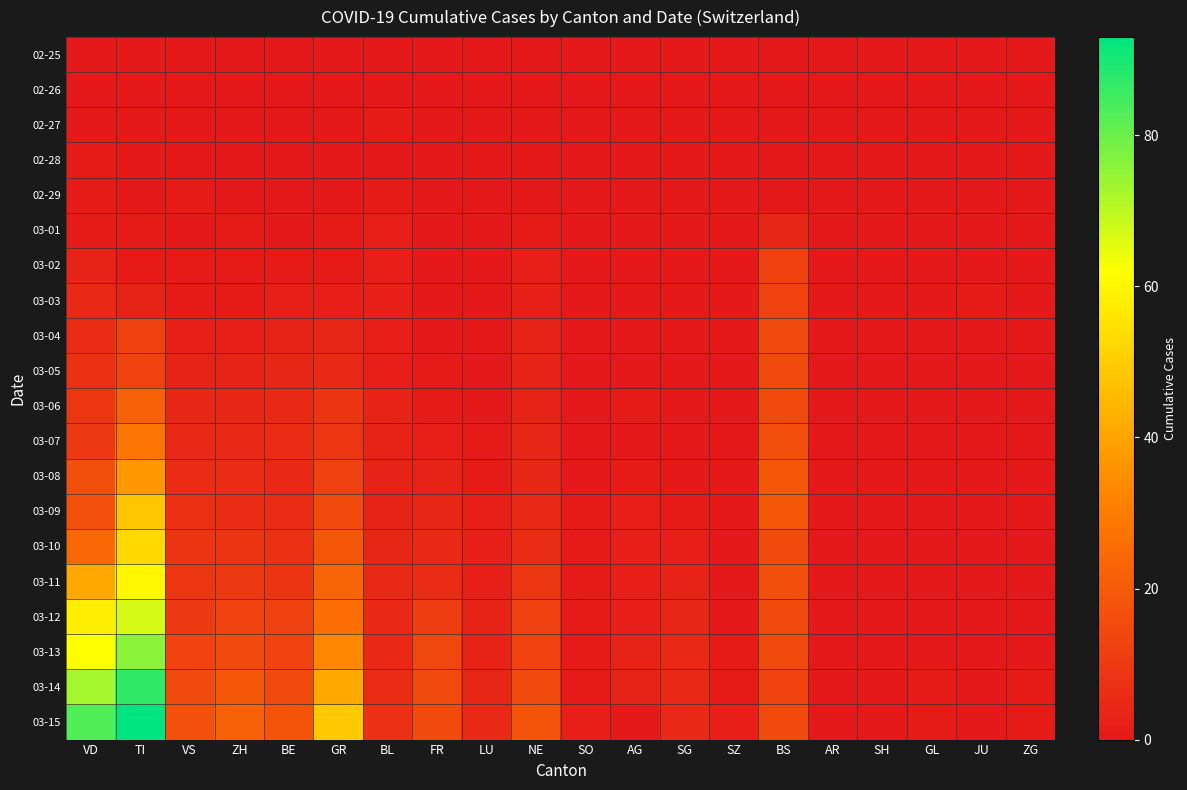

Reading left to right, transcribe all the data shown in this chart.

02-25: VD=0	TI=0	VS=0	ZH=0	BE=0	GR=0	BL=0	FR=0	LU=0	NE=0	SO=0	AG=0	SG=0	SZ=0	BS=0	AR=0	SH=0	GL=0	JU=0	ZG=0
02-26: VD=0	TI=0	VS=0	ZH=0	BE=0	GR=0	BL=0	FR=0	LU=0	NE=0	SO=0	AG=0	SG=0	SZ=0	BS=0	AR=0	SH=0	GL=0	JU=0	ZG=0
02-27: VD=0	TI=0	VS=0	ZH=0	BE=0	GR=0	BL=1	FR=0	LU=0	NE=0	SO=0	AG=0	SG=0	SZ=0	BS=0	AR=0	SH=0	GL=0	JU=0	ZG=0
02-28: VD=1	TI=0	VS=0	ZH=0	BE=0	GR=0	BL=0	FR=0	LU=0	NE=0	SO=0	AG=0	SG=0	SZ=0	BS=0	AR=0	SH=0	GL=0	JU=0	ZG=0
02-29: VD=1	TI=0	VS=1	ZH=0	BE=0	GR=0	BL=1	FR=0	LU=0	NE=0	SO=0	AG=0	SG=0	SZ=0	BS=0	AR=0	SH=0	GL=0	JU=0	ZG=0
03-01: VD=1	TI=1	VS=0	ZH=1	BE=0	GR=1	BL=2	FR=0	LU=0	NE=1	SO=0	AG=0	SG=0	SZ=0	BS=4	AR=0	SH=0	GL=0	JU=0	ZG=0
03-02: VD=3	TI=1	VS=1	ZH=1	BE=1	GR=1	BL=2	FR=0	LU=0	NE=2	SO=0	AG=0	SG=0	SZ=0	BS=12	AR=0	SH=0	GL=0	JU=0	ZG=0
03-03: VD=5	TI=3	VS=1	ZH=1	BE=2	GR=2	BL=2	FR=0	LU=0	NE=2	SO=0	AG=0	SG=0	SZ=0	BS=13	AR=0	SH=0	GL=0	JU=1	ZG=0
03-04: VD=6	TI=12	VS=2	ZH=2	BE=3	GR=4	BL=2	FR=0	LU=0	NE=3	SO=0	AG=0	SG=0	SZ=0	BS=15	AR=0	SH=0	GL=0	JU=0	ZG=0
03-05: VD=7	TI=13	VS=3	ZH=3	BE=4	GR=5	BL=2	FR=1	LU=0	NE=3	SO=0	AG=0	SG=0	SZ=0	BS=15	AR=0	SH=0	GL=0	JU=0	ZG=0
03-06: VD=9	TI=22	VS=4	ZH=4	BE=5	GR=8	BL=3	FR=1	LU=0	NE=3	SO=0	AG=1	SG=0	SZ=0	BS=15	AR=0	SH=0	GL=0	JU=0	ZG=0
03-07: VD=10	TI=28	VS=5	ZH=5	BE=6	GR=9	BL=3	FR=2	LU=1	NE=4	SO=0	AG=0	SG=0	SZ=0	BS=16	AR=0	SH=0	GL=0	JU=0	ZG=0
03-08: VD=16	TI=37	VS=6	ZH=6	BE=5	GR=12	BL=3	FR=3	LU=1	NE=4	SO=0	AG=1	SG=0	SZ=0	BS=19	AR=0	SH=0	GL=0	JU=0	ZG=0
03-09: VD=17	TI=48	VS=7	ZH=6	BE=6	GR=15	BL=3	FR=4	LU=2	NE=5	SO=1	AG=2	SG=1	SZ=0	BS=19	AR=0	SH=0	GL=0	JU=0	ZG=0
03-10: VD=24	TI=53	VS=8	ZH=8	BE=7	GR=19	BL=4	FR=5	LU=2	NE=6	SO=1	AG=2	SG=2	SZ=0	BS=15	AR=0	SH=0	GL=0	JU=0	ZG=0
03-11: VD=41	TI=60	VS=9	ZH=10	BE=8	GR=23	BL=5	FR=6	LU=2	NE=9	SO=1	AG=2	SG=3	SZ=0	BS=16	AR=0	SH=0	GL=0	JU=0	ZG=0
03-12: VD=58	TI=67	VS=10	ZH=13	BE=12	GR=26	BL=5	FR=11	LU=3	NE=12	SO=1	AG=2	SG=4	SZ=0	BS=15	AR=0	SH=0	GL=0	JU=0	ZG=0
03-13: VD=62	TI=76	VS=13	ZH=15	BE=13	GR=33	BL=5	FR=14	LU=3	NE=13	SO=1	AG=3	SG=5	SZ=1	BS=15	AR=0	SH=0	GL=0	JU=0	ZG=0
03-14: VD=73	TI=87	VS=15	ZH=19	BE=15	GR=41	BL=6	FR=15	LU=4	NE=15	SO=1	AG=3	SG=5	SZ=1	BS=13	AR=0	SH=0	GL=1	JU=0	ZG=1
03-15: VD=83	TI=93	VS=17	ZH=22	BE=18	GR=49	BL=7	FR=15	LU=5	NE=18	SO=2	AG=0	SG=5	SZ=2	BS=15	AR=0	SH=0	GL=1	JU=0	ZG=1